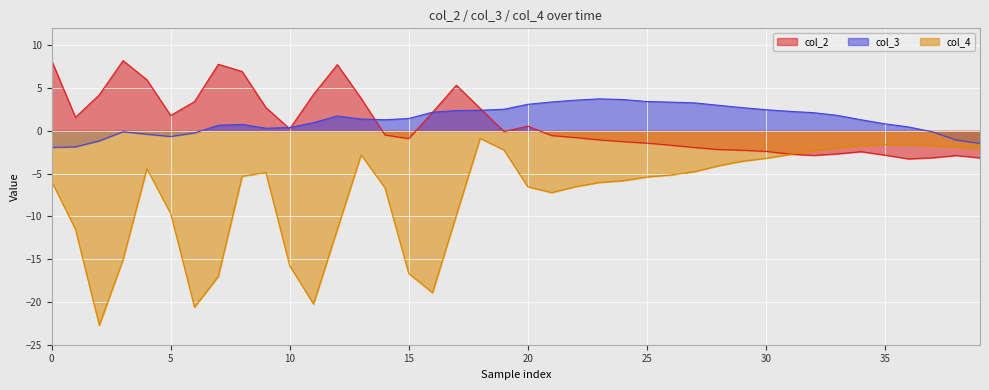

At which label is col_2 closest to 2?

16